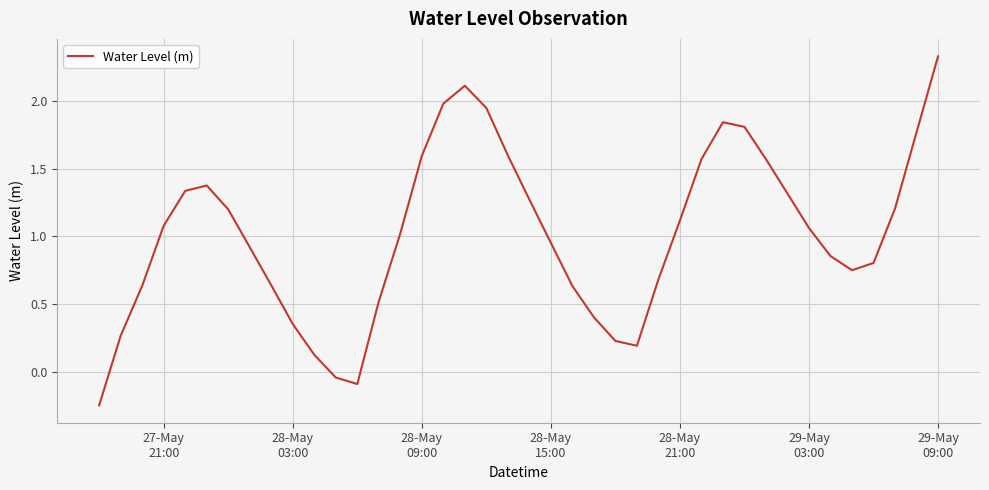

What is the greatest value displayed?

2.3